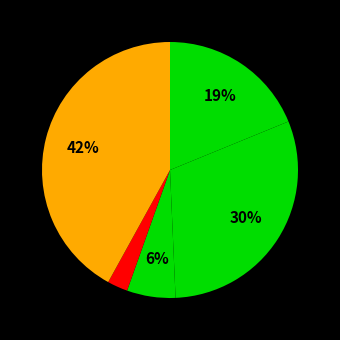

Which category has the biggest portion of the pie?

Robbery